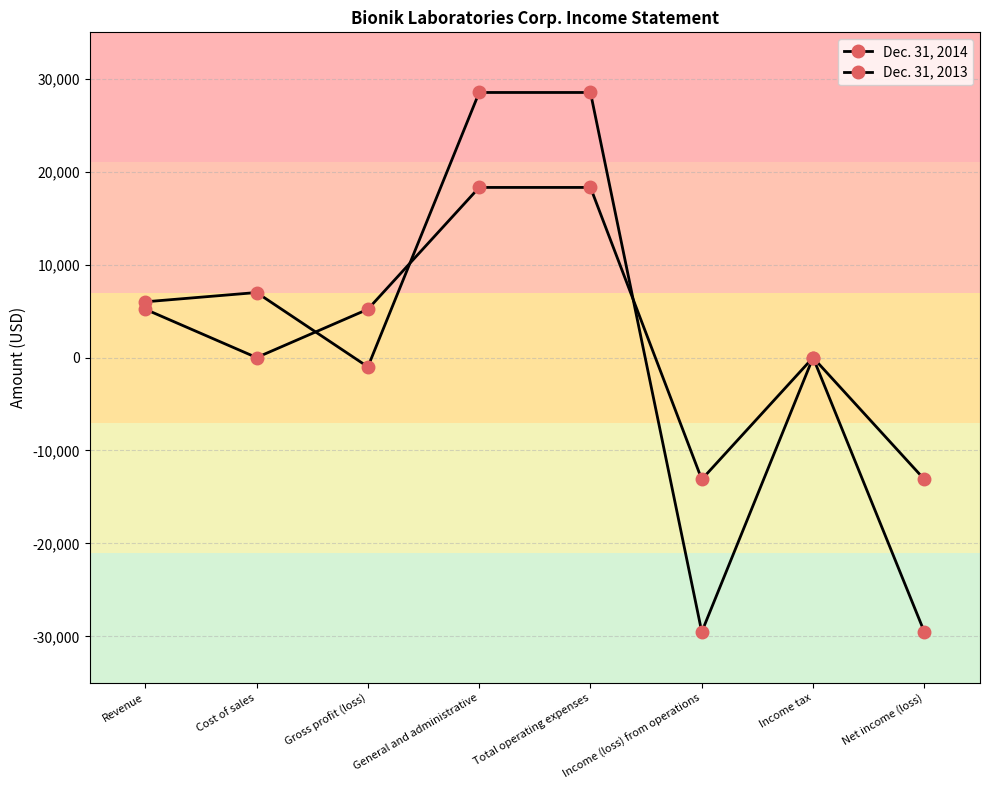

True or false: Dec. 31, 2013 has more than 0 interior local peaks.

True